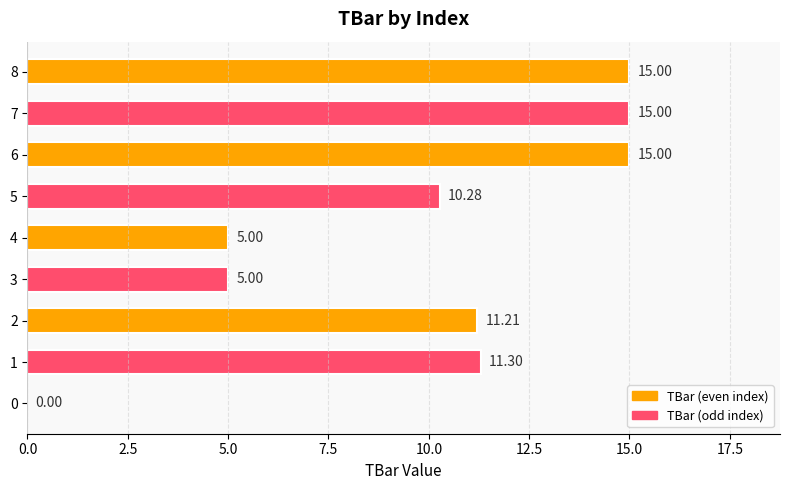

What is the ratio of the value at 2 to the value at 1?

1.0